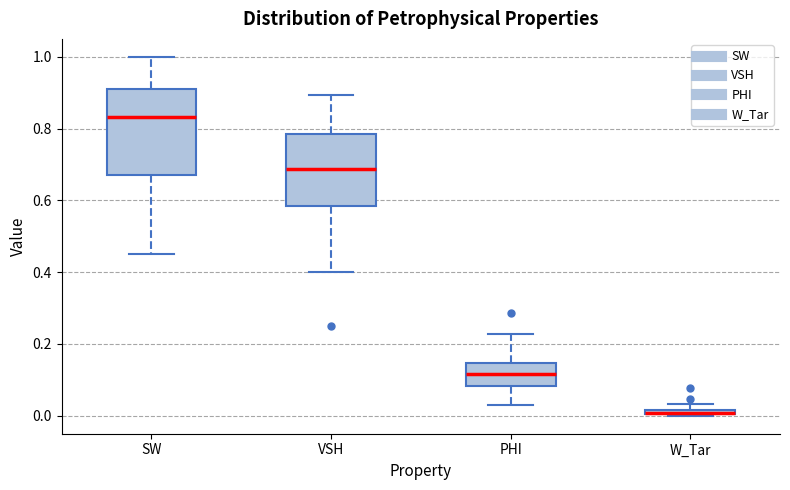

Which box has the highest median line?

SW